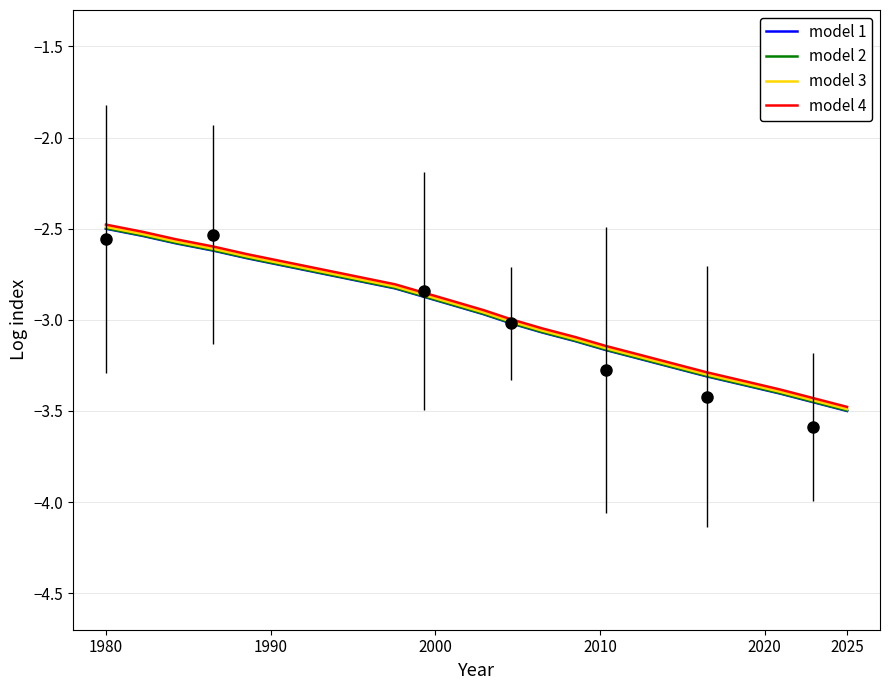

Reading left to right, what are all the values shown in this chart?

model 1: -2.5	-2.5	-2.6	-2.6	-2.7	-2.8	-2.9	-2.9	-3.0	-3.0	-3.1	-3.1	-3.2	-3.2	-3.3	-3.3	-3.4	-3.4	-3.5	-3.5
model 2: -2.5	-2.5	-2.6	-2.6	-2.7	-2.8	-2.9	-2.9	-3.0	-3.0	-3.1	-3.1	-3.2	-3.2	-3.3	-3.3	-3.4	-3.4	-3.4	-3.5
model 3: -2.5	-2.5	-2.6	-2.6	-2.7	-2.8	-2.9	-2.9	-3.0	-3.0	-3.1	-3.1	-3.2	-3.2	-3.3	-3.3	-3.3	-3.4	-3.4	-3.5
model 4: -2.5	-2.5	-2.6	-2.6	-2.6	-2.8	-2.9	-2.9	-2.9	-3.0	-3.0	-3.1	-3.1	-3.2	-3.2	-3.3	-3.3	-3.4	-3.4	-3.5